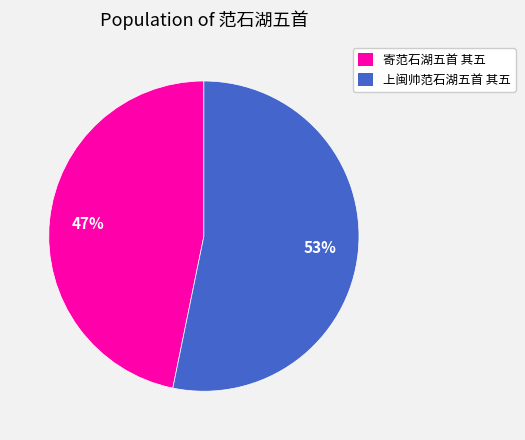

To the nearest percent, what portion does 寄范石湖五首 其五 represent?

47%